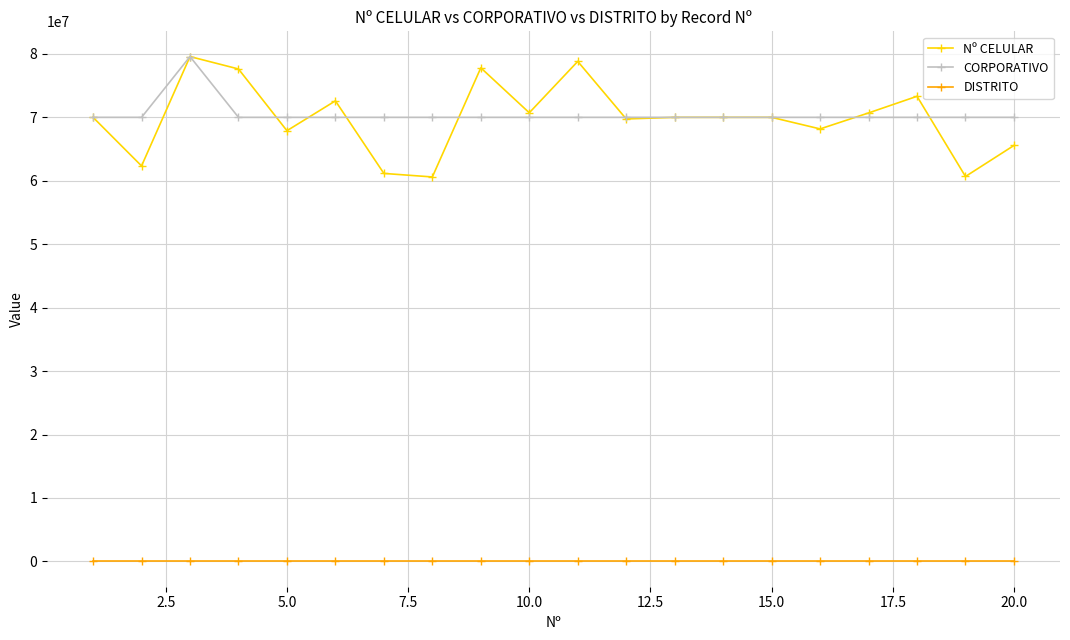

True or false: CORPORATIVO and DISTRITO intersect in this chart.

False